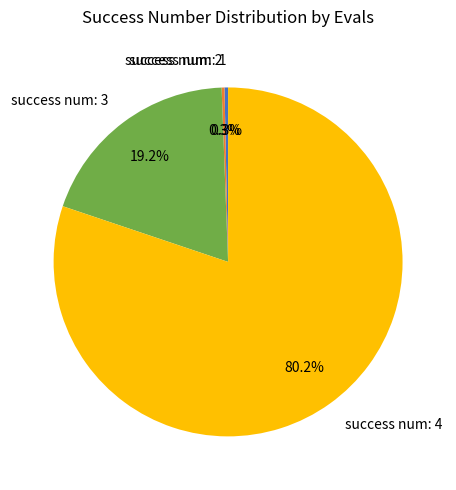

Which has a higher value, success num: 3 or success num: 1?

success num: 3